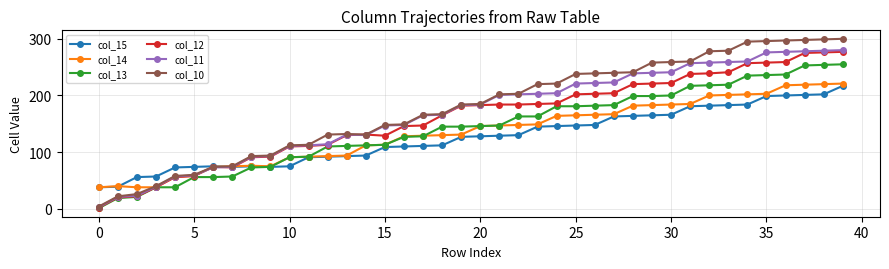

Which series has the widest spread of values?

col_10